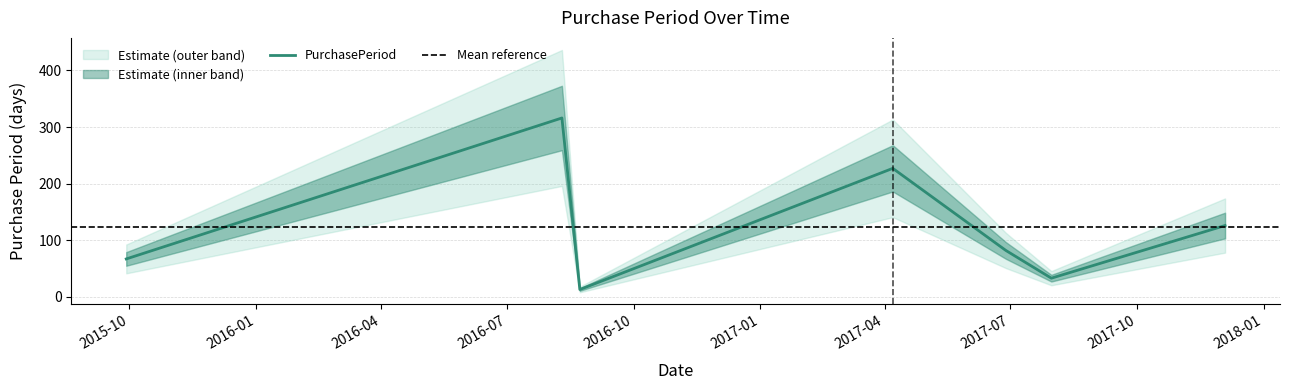

Rank the categories by value from lowest to highest.

2016-08-23, 2017-07-31, 2015-09-29, 2017-06-28, 2017-12-04, 2017-04-07, 2016-08-10